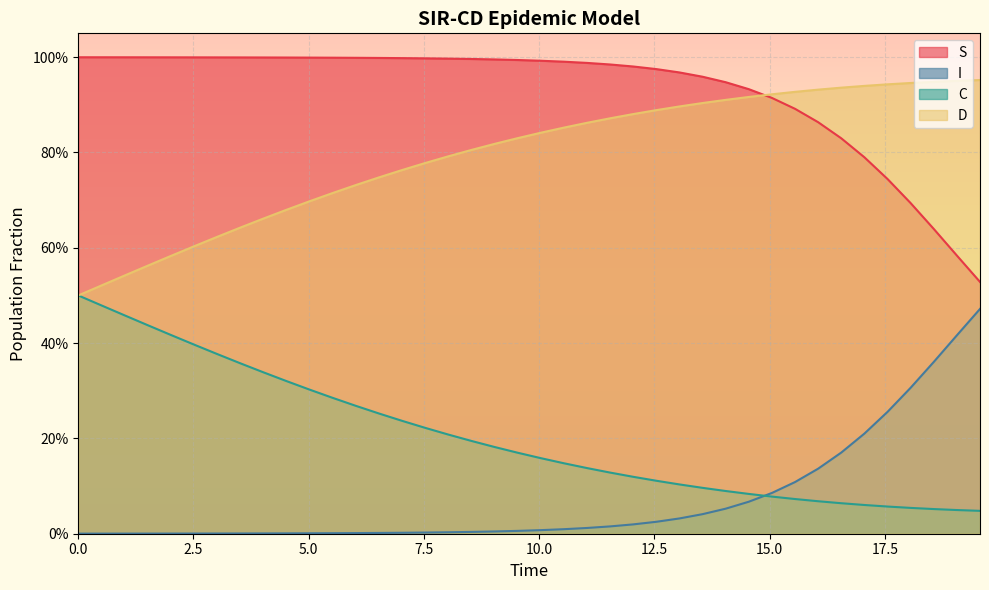

True or false: D has a value of 0.3 at 37.

False